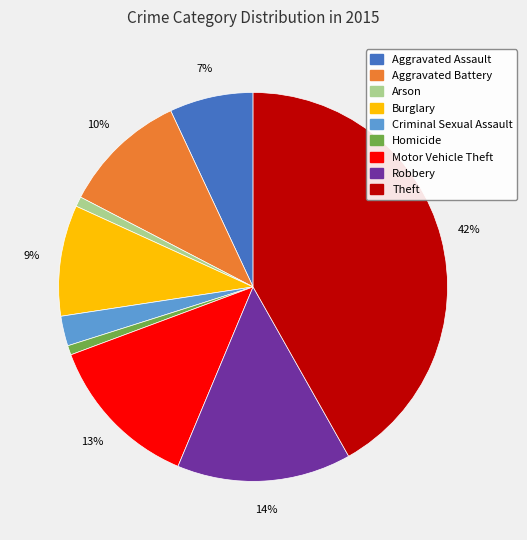

Between Burglary and Homicide, which is larger?

Burglary